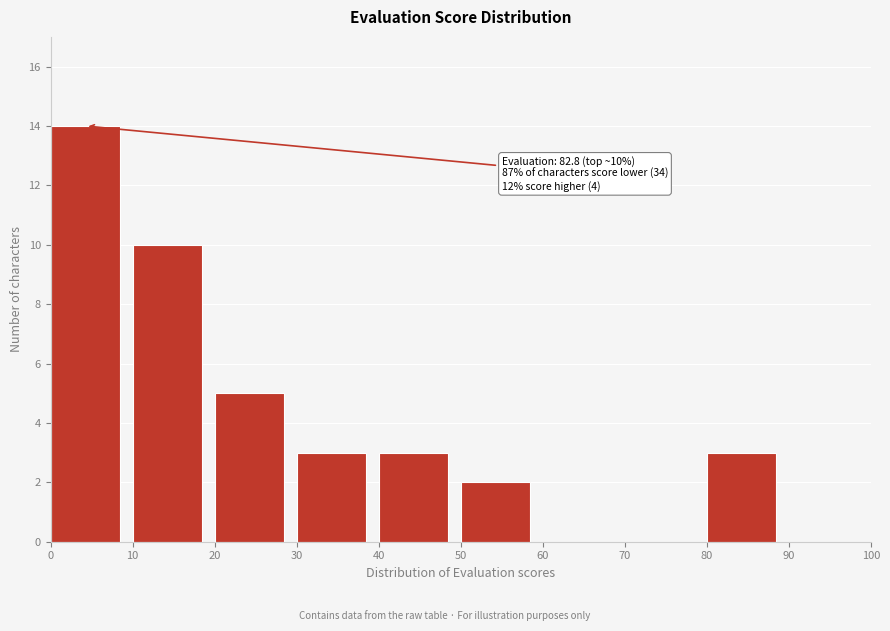

Over which range of the x-axis is the bar tallest?

0 to 10